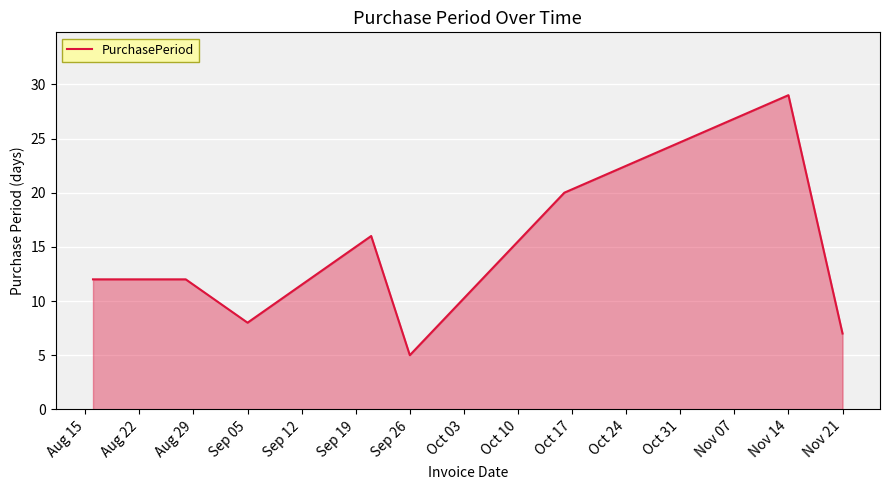

How many interior local valleys (lower than both neighbors) does the data have?

2